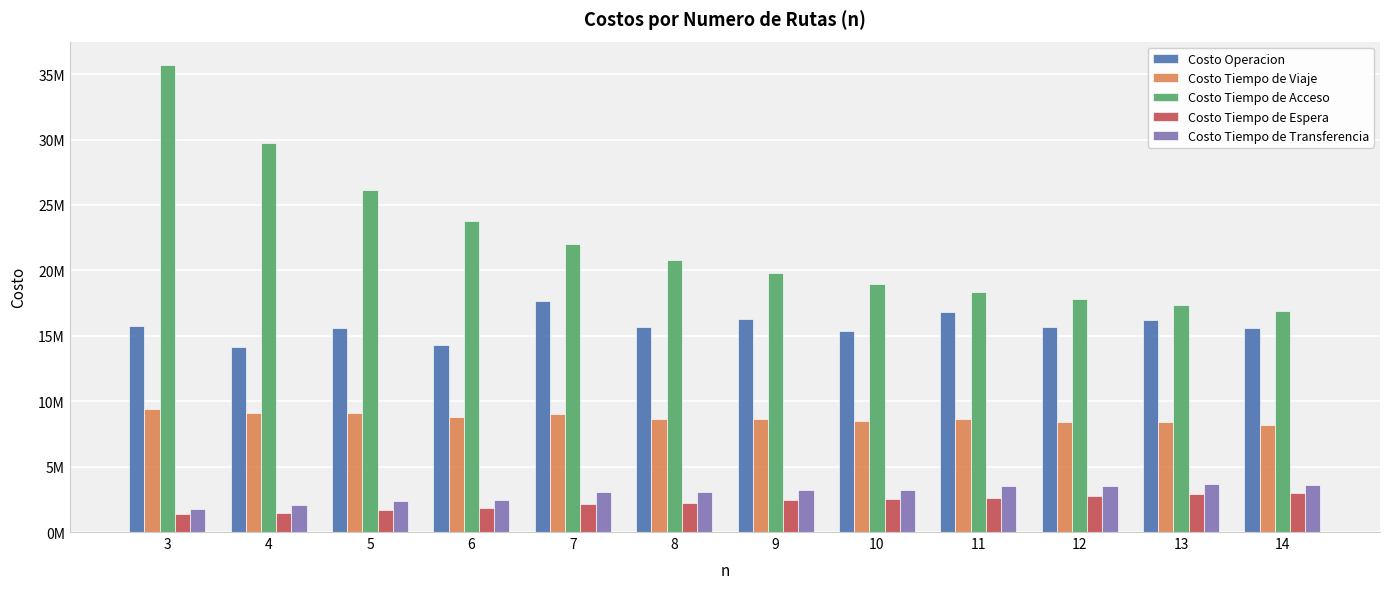

What are all the series names shown in the legend?

Costo Operacion, Costo Tiempo de Viaje, Costo Tiempo de Acceso, Costo Tiempo de Espera, Costo Tiempo de Transferencia